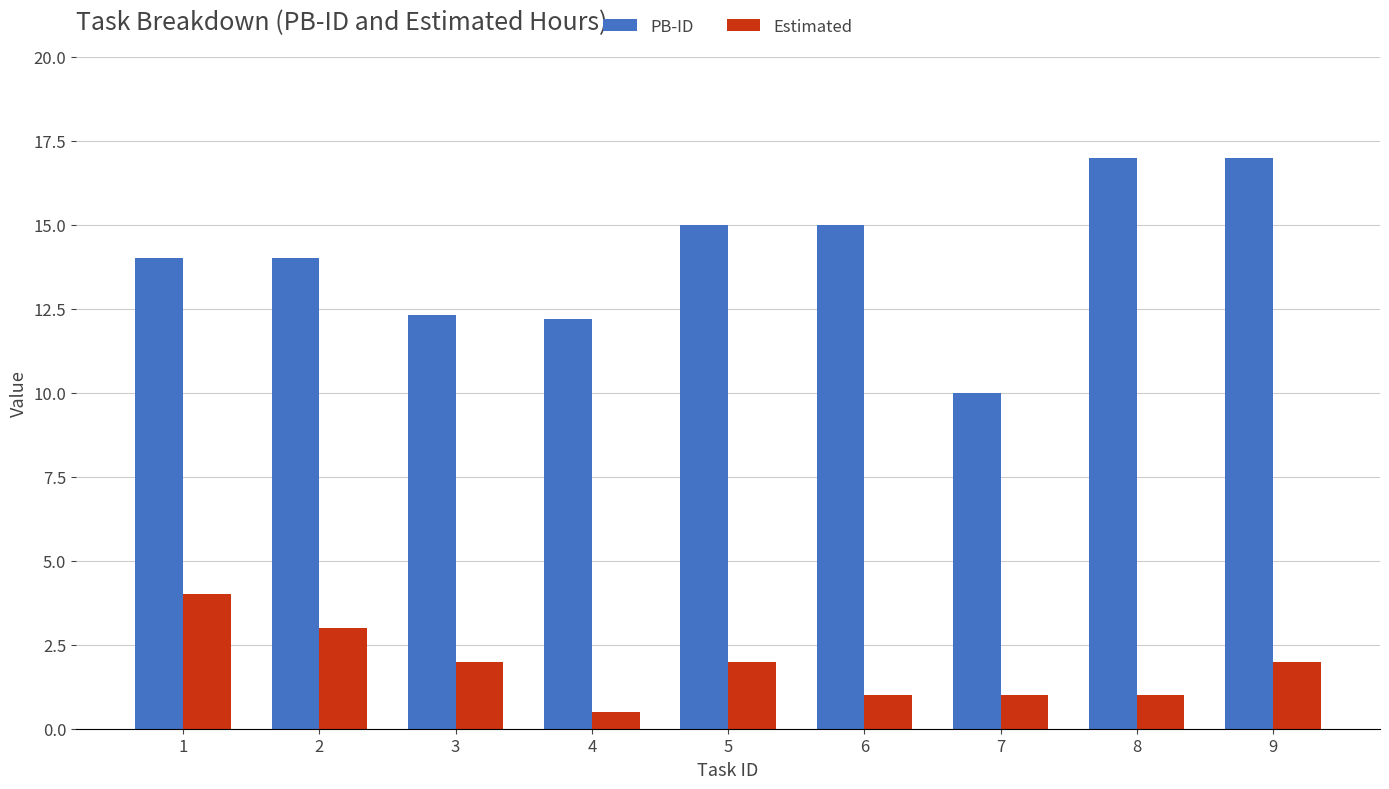

At which category is the sum across all series the highest?

9